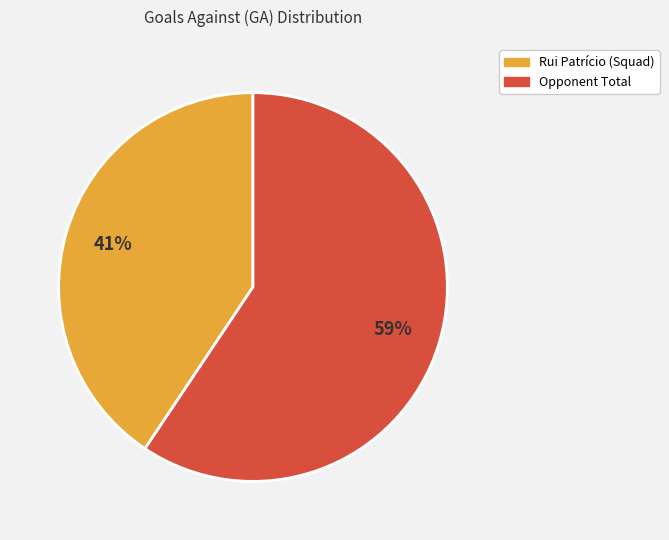

Does Opponent Total account for over 50% of the chart?

Yes